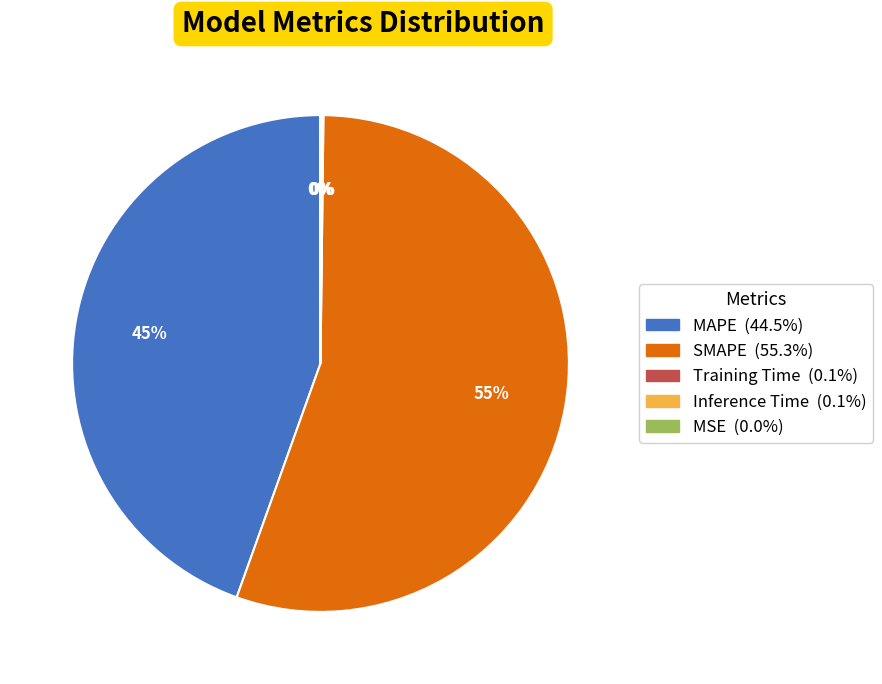

The MAPE slice represents 45% of the pie. True or false?

True